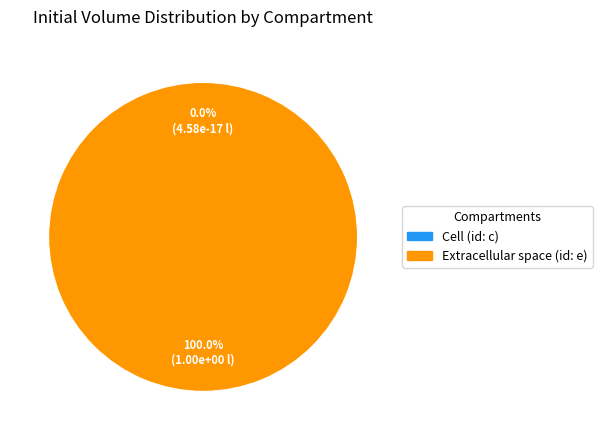

To the nearest percent, what is the combined percentage of Extracellular space and Cell?

100%